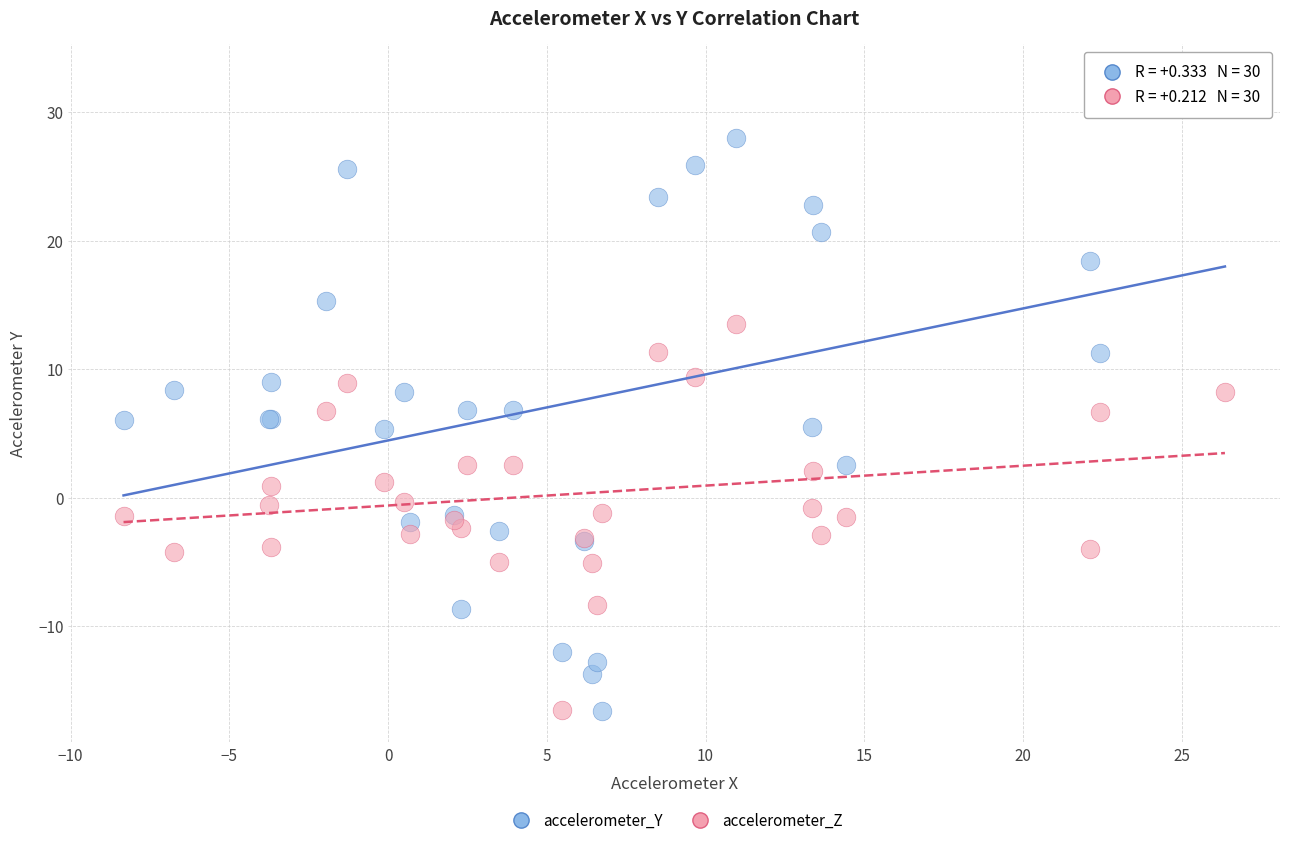

Which series has the widest spread of Y values?

accelerometer_Y